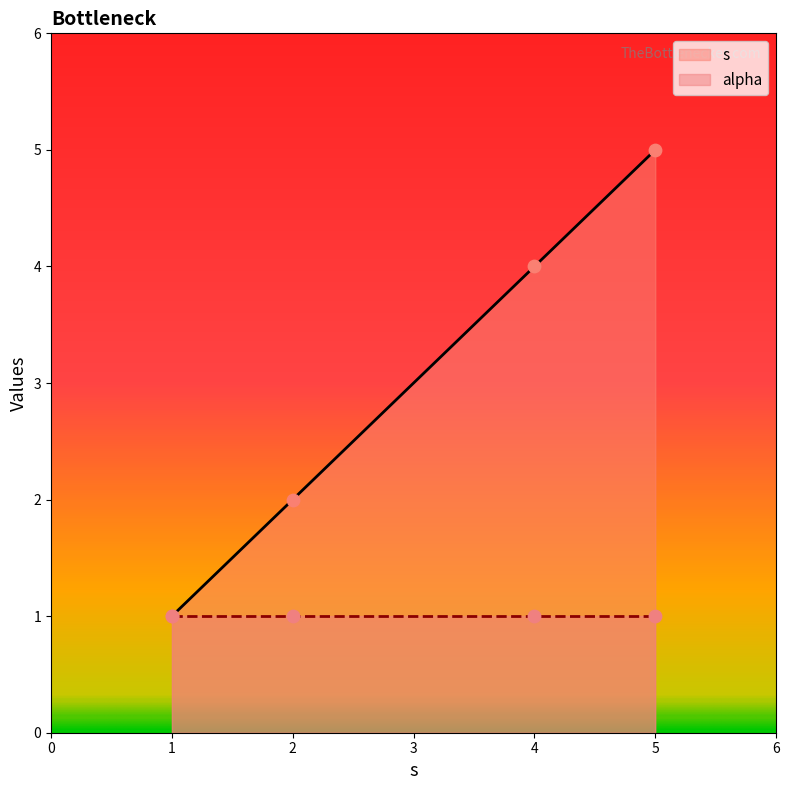

The s series shows 4 at 4. True or false?

True